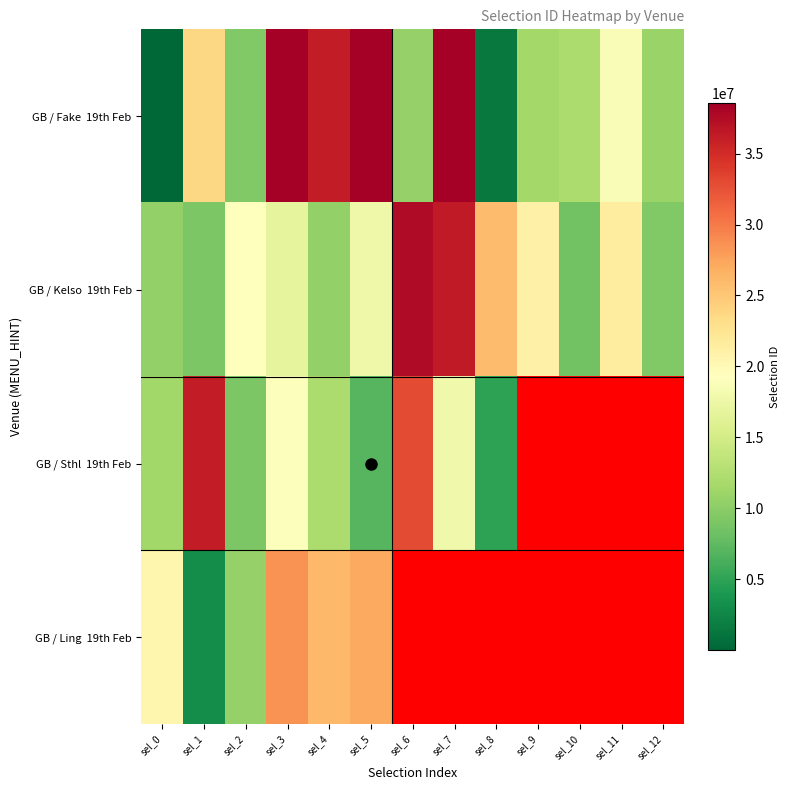

What is the smallest value displayed?

10172.0